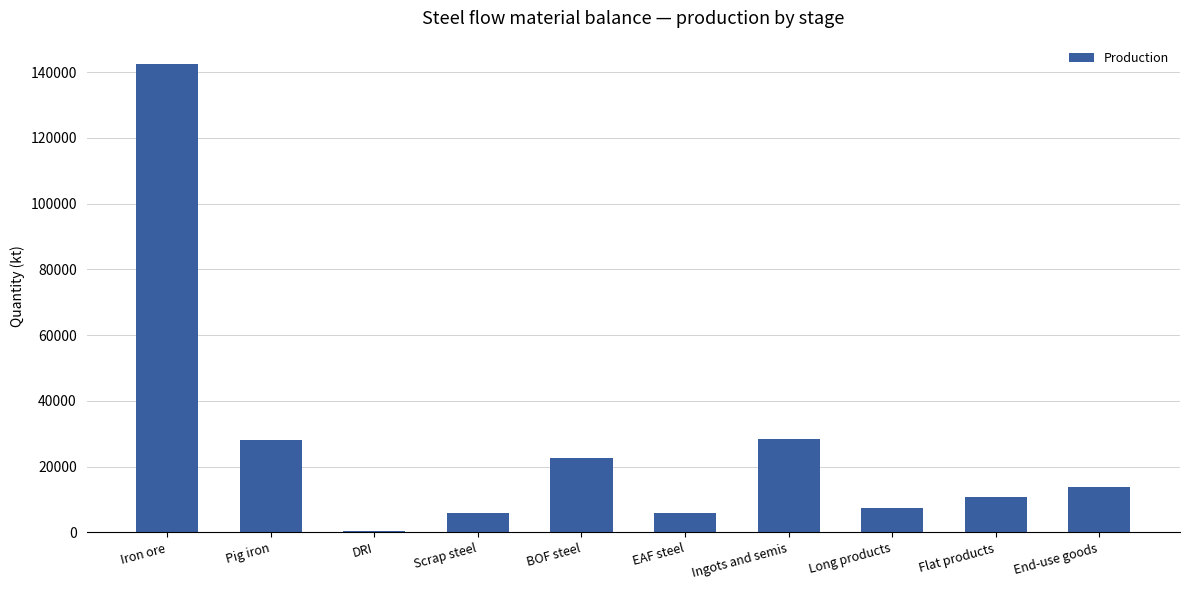

Which label corresponds to the largest value in the chart?

Iron ore